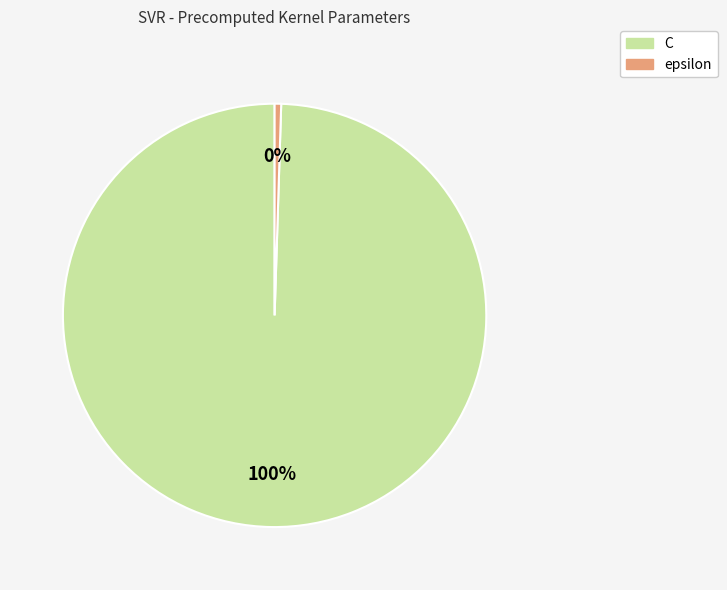

Approximately how many times larger is the value at C compared to epsilon?

200.0